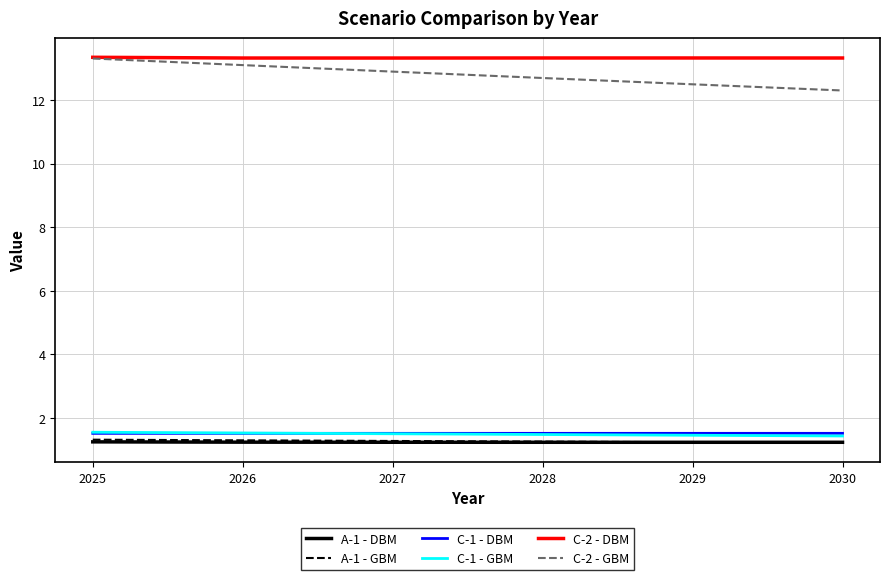

Is it true that A-1 - GBM equals 1.2 at 2029?

True